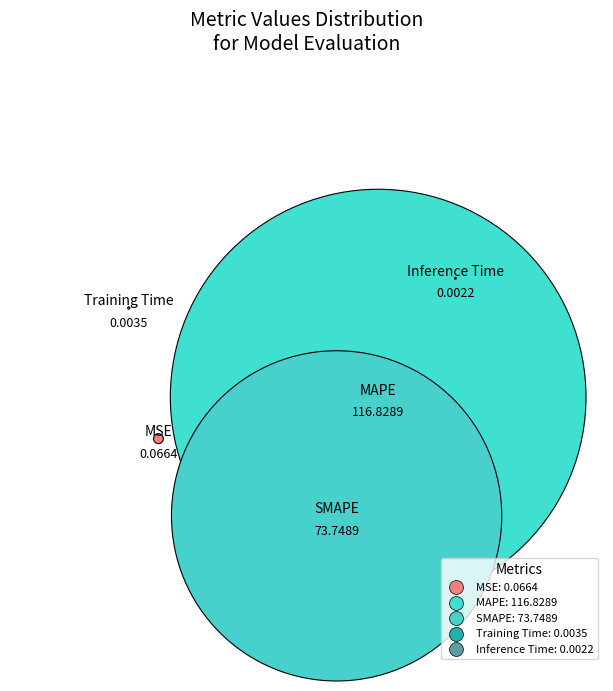

Rank the categories by value from highest to lowest.

MAPE, SMAPE, MSE, Training Time, Inference Time